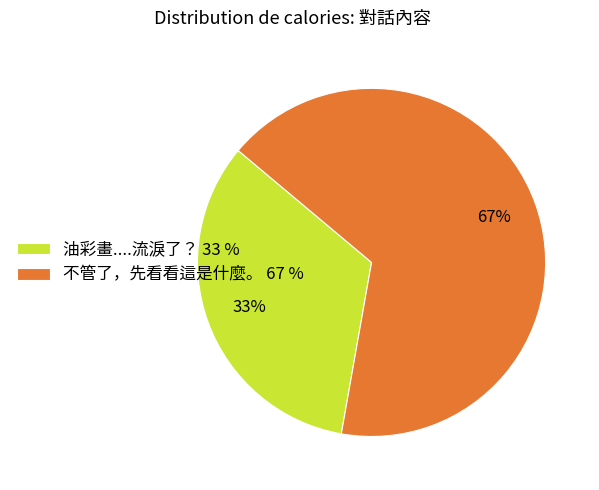

Which category has the biggest portion of the pie?

不管了，先看看這是什麼。